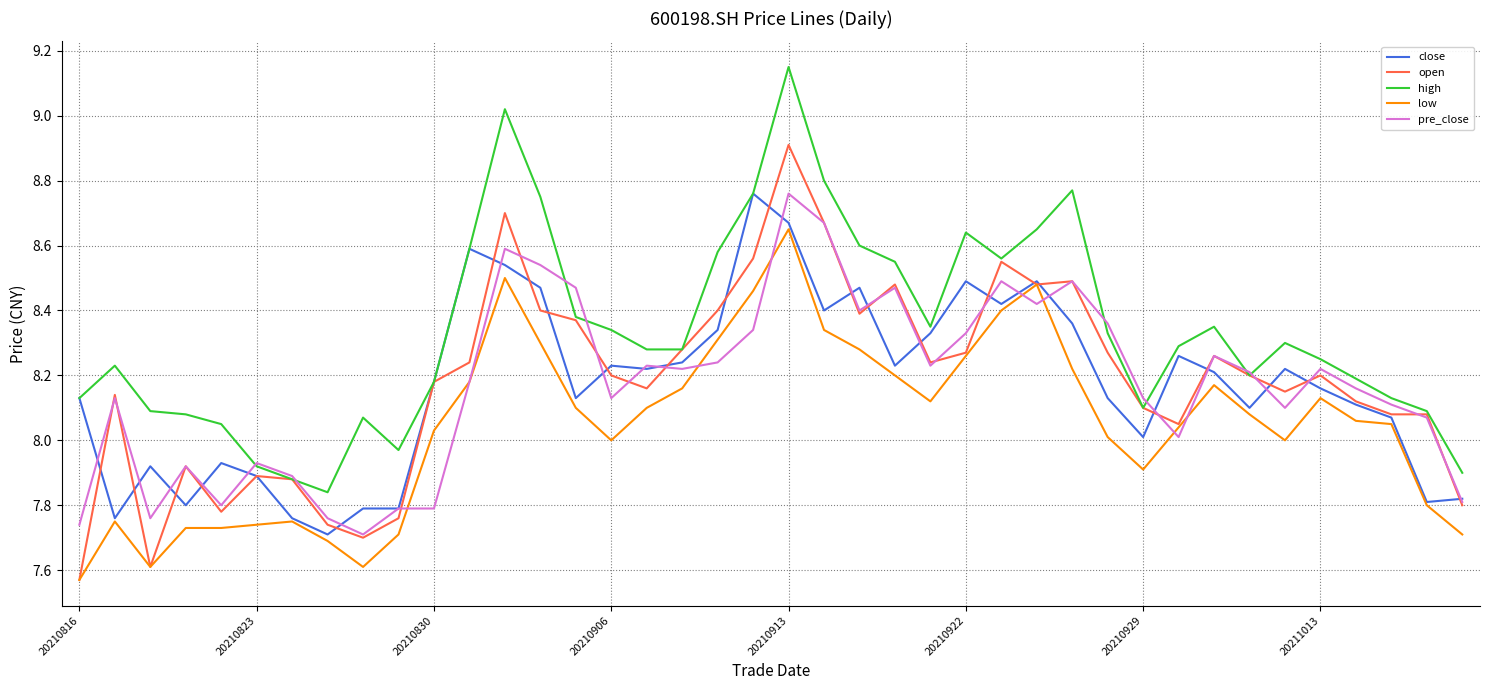

Which series has the largest total across all categories?

high